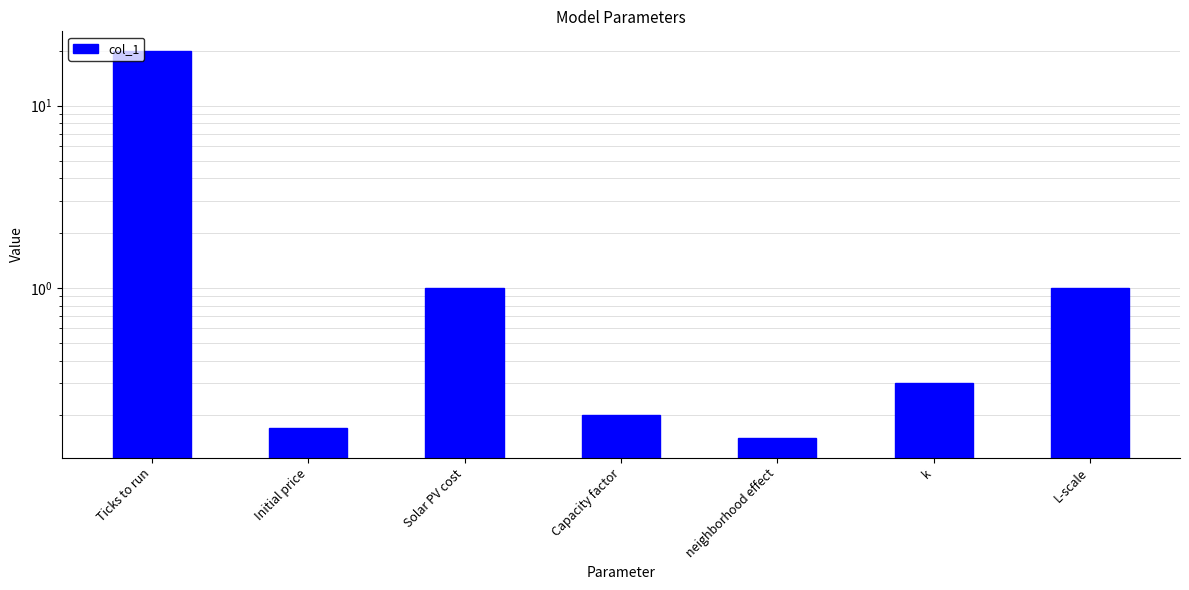

Rank the categories by value from highest to lowest.

Ticks to run, Solar PV cost, L-scale, k, Capacity factor, Initial price, neighborhood effect